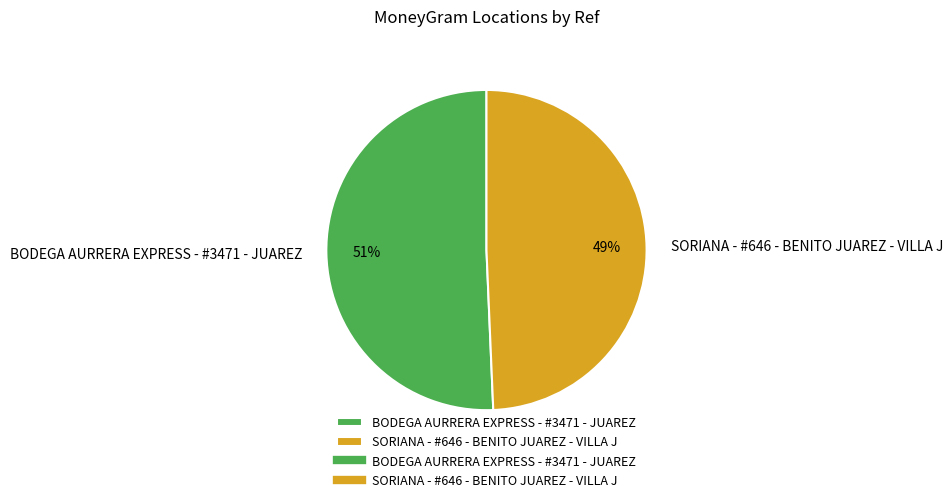

What percentage is the SORIANA - #646 - BENITO JUAREZ - VILLA J slice, to the nearest percent?

49%